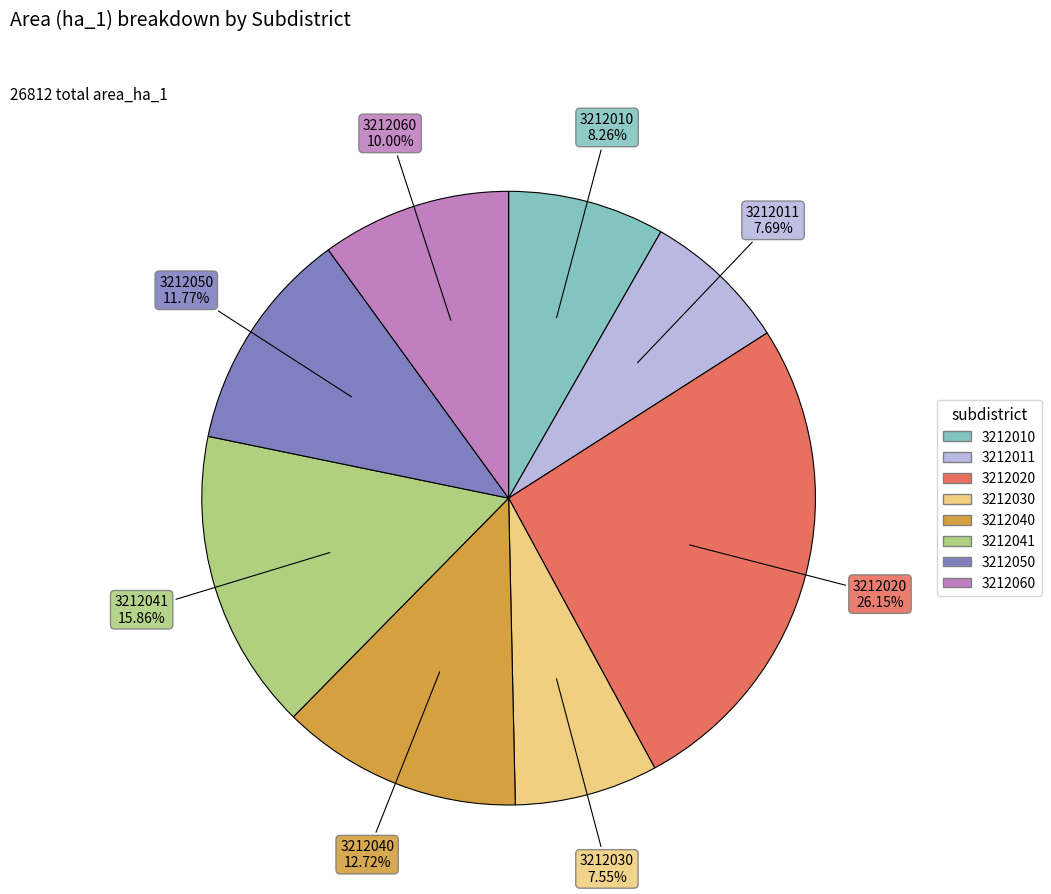

Which slice is the largest?

3212020